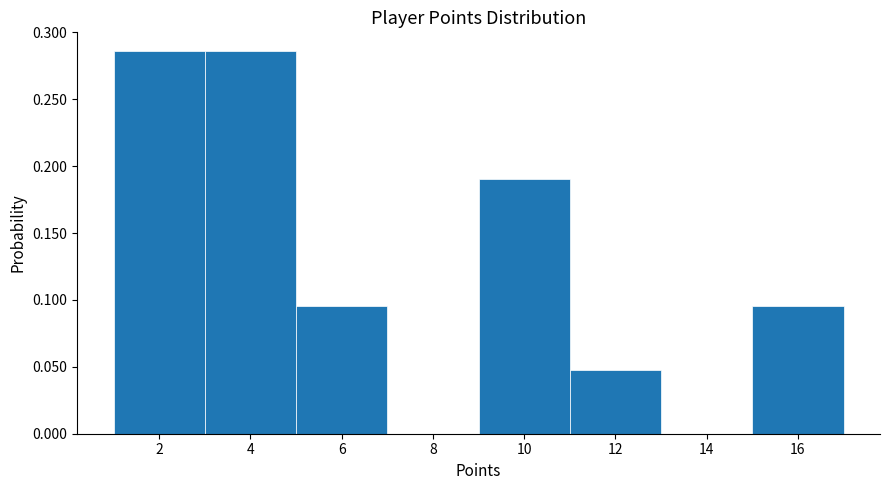

Reading left to right, transcribe this chart: for each bar, give the range it covers on the x-axis and its height. The values are not printed on the chart, so give them approximately, as read against the axis.

1 to 3: 0.285
3 to 5: 0.285
5 to 7: 0.095
7 to 9: 0
9 to 11: 0.190
11 to 13: 0.050
13 to 15: 0
15 to 17: 0.095